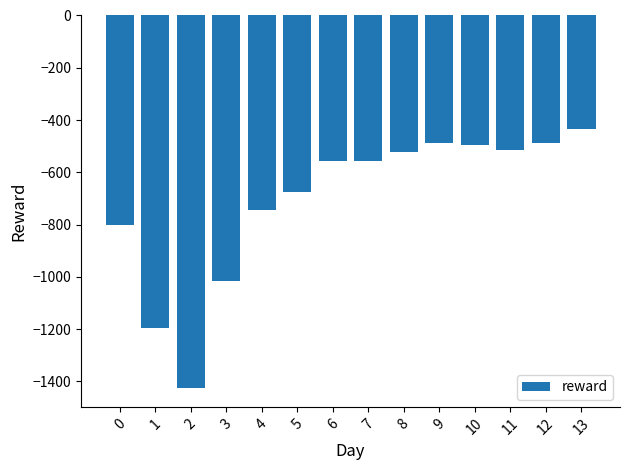

What is the greatest value displayed?

-433.4